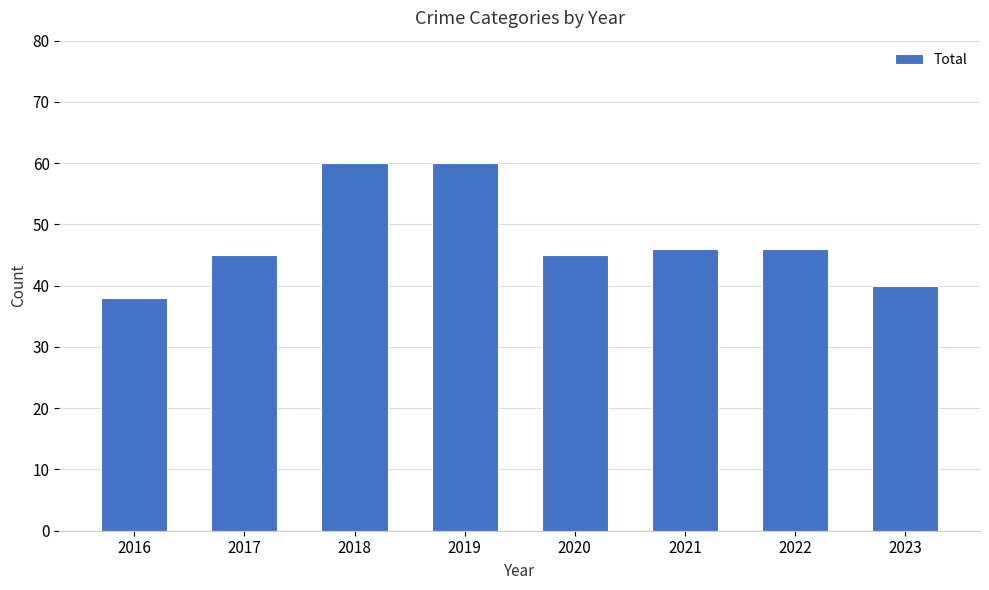

Reading left to right, list all the values displayed in this chart.

2016=38	2017=45	2018=60	2019=60	2020=45	2021=46	2022=46	2023=40